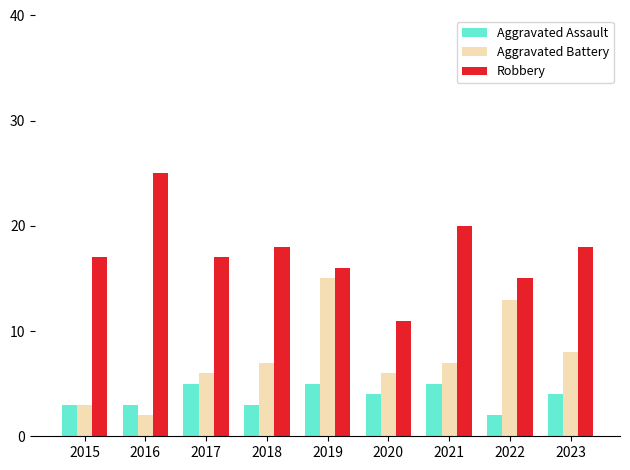

What is the difference between the Aggravated Battery values at 2023 and 2020?

2